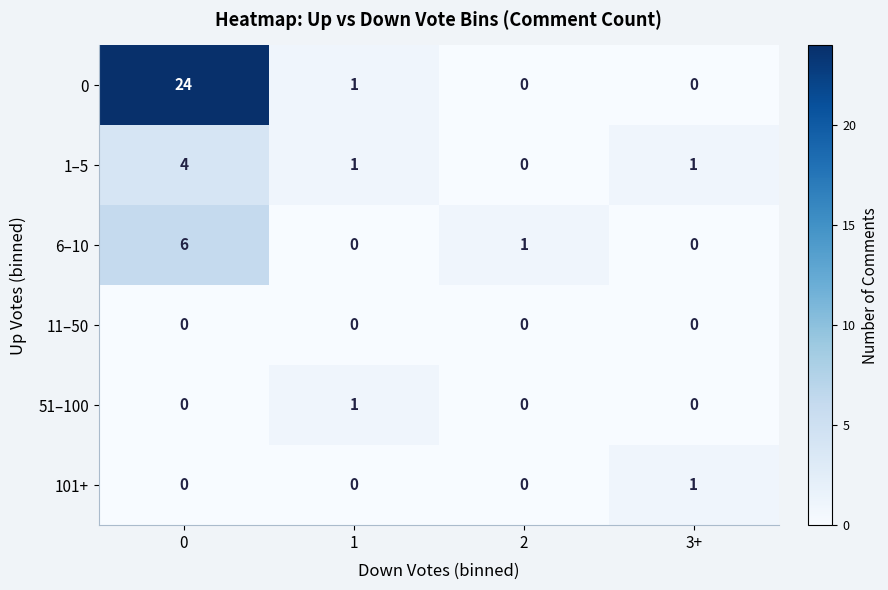

How many 51–100 values are between 0 and 1?

4